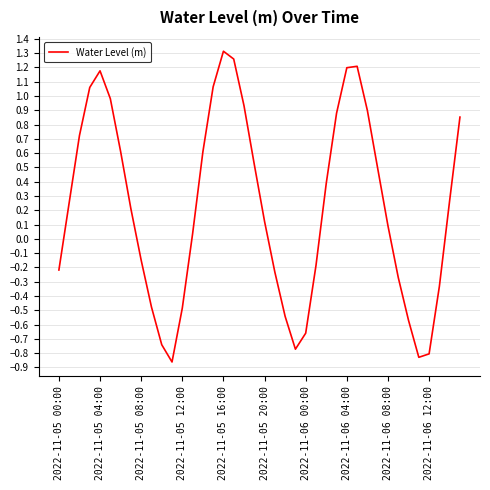

What is the difference between the maximum and minimum values?

2.2